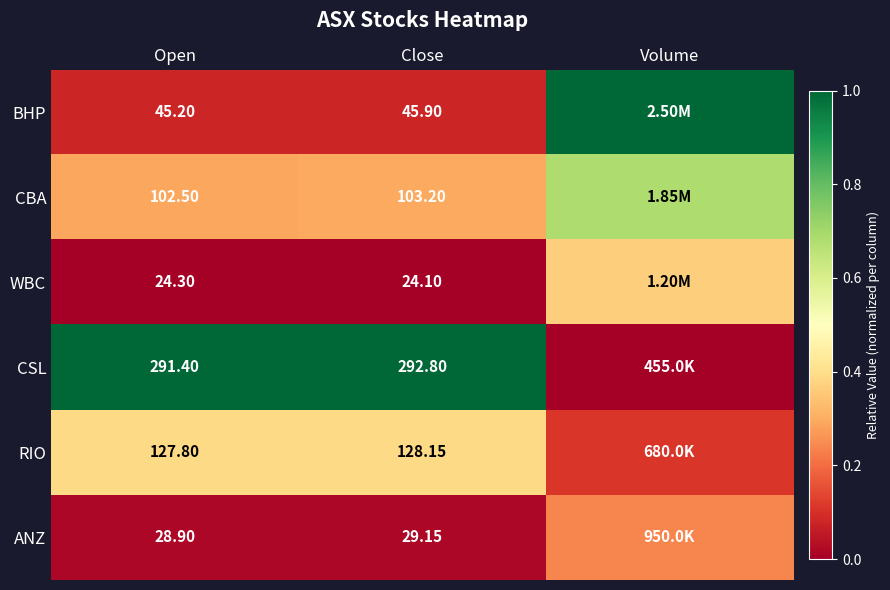

Count the number of categories in the chart.

3